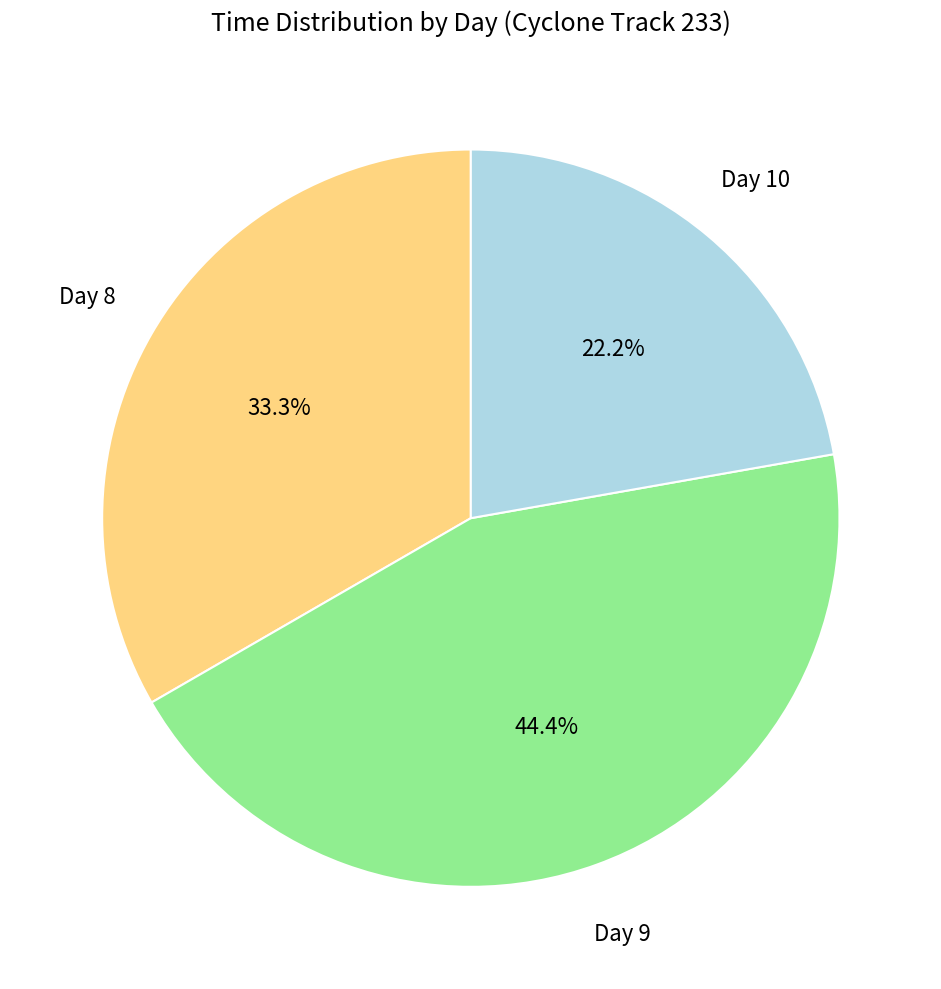

Is there any slice that represents more than half of the pie?

No